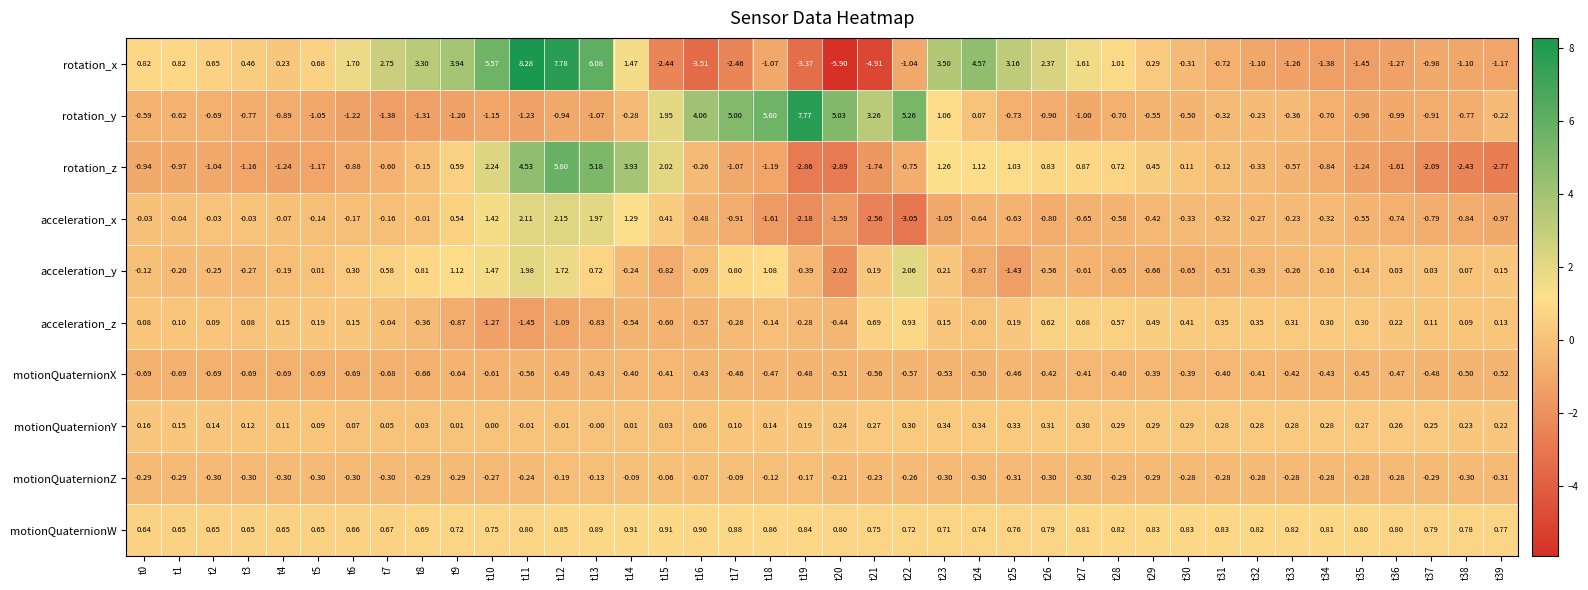

Which series has the largest total across all categories?

motionQuaternionW